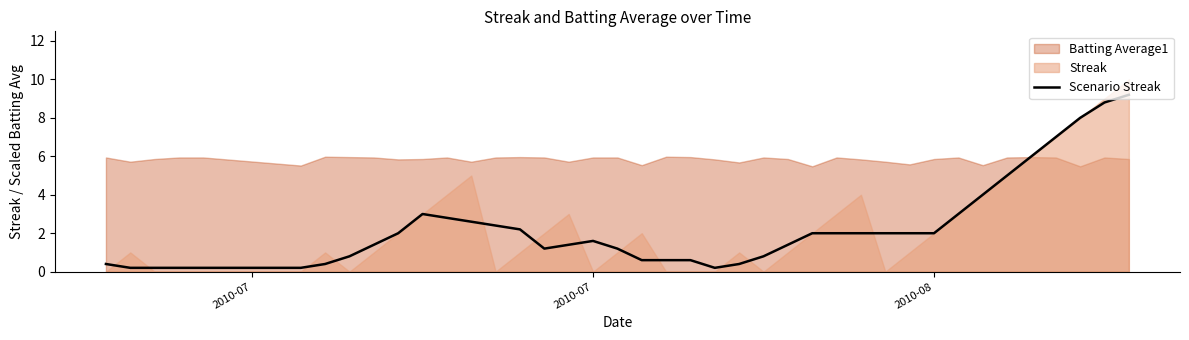

What is the maximum value for Scenario Streak?

9.2